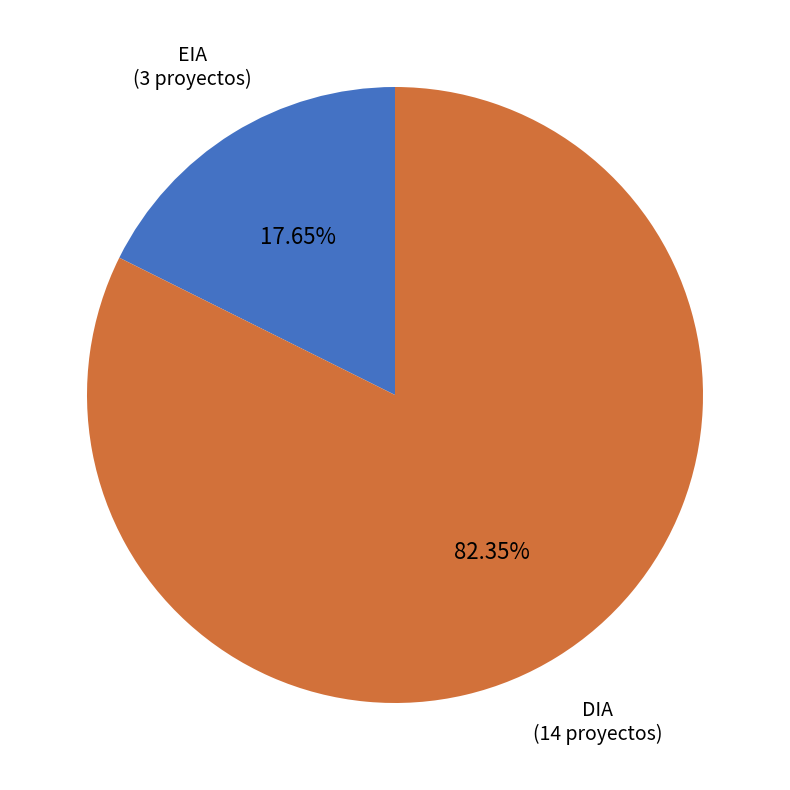

Which category accounts for the majority?

DIA